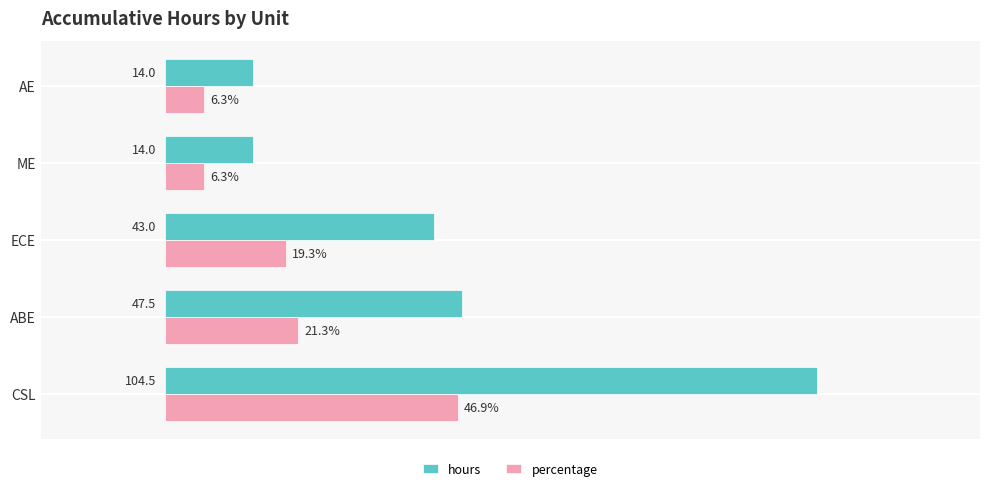

At which category is the sum across all series the highest?

CSL